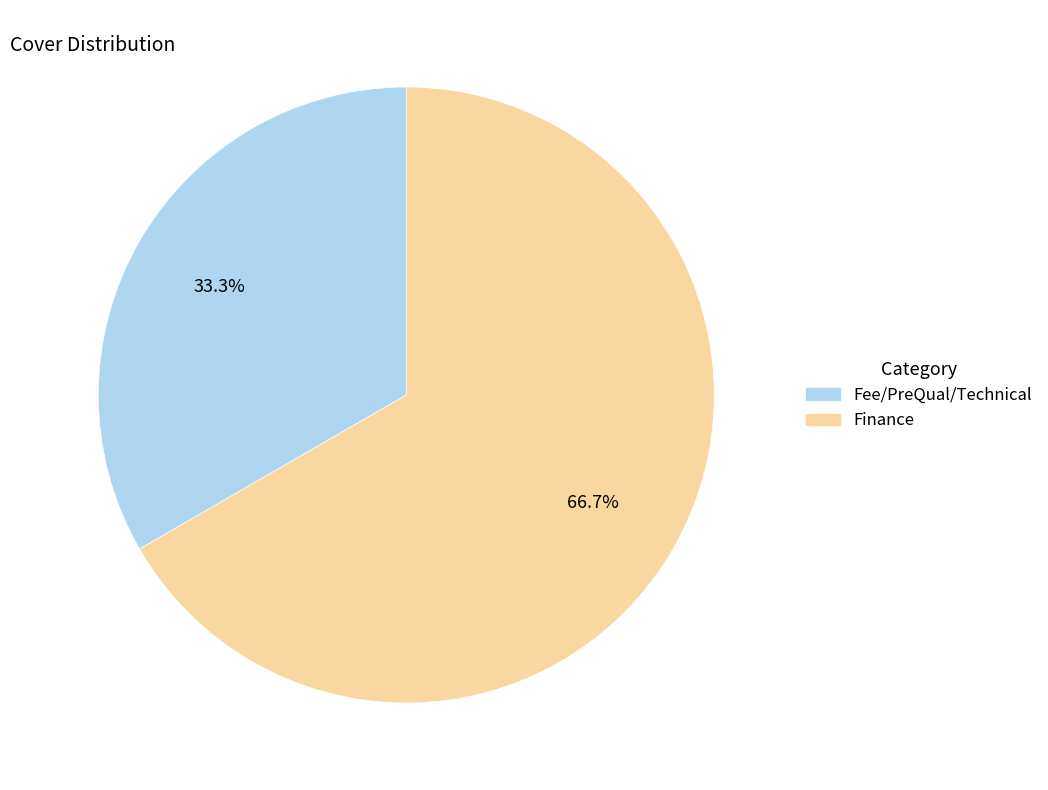

Combined, what portion of the pie is Finance and Fee/PreQual/Technical?

100.0%